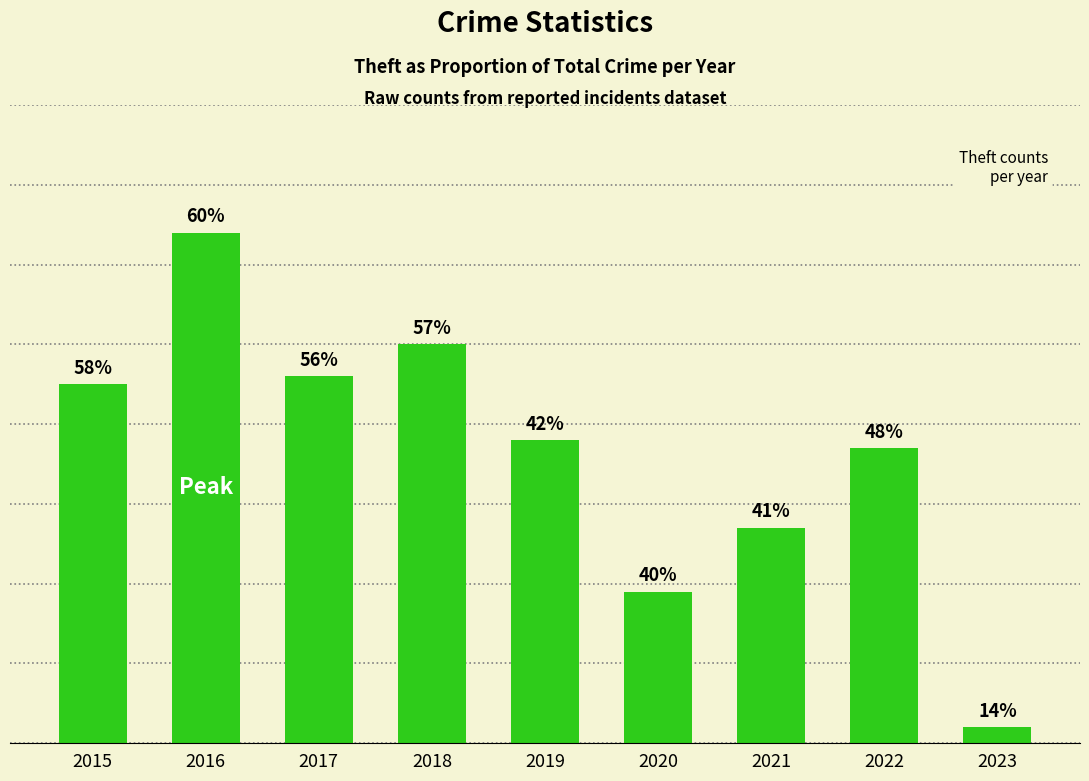

List the labels in order of value, smallest first.

2023, 2020, 2021, 2022, 2019, 2015, 2017, 2018, 2016